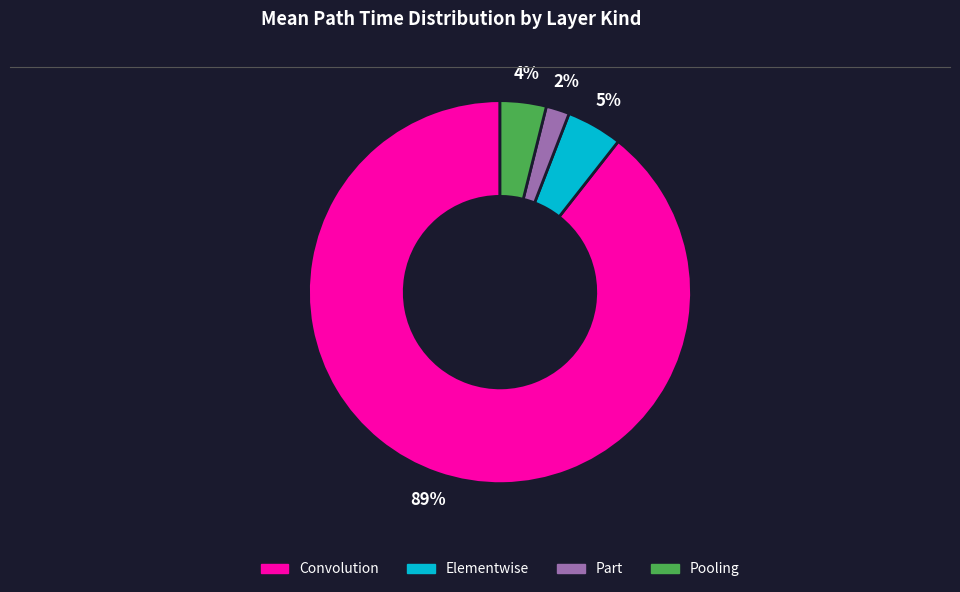

To the nearest percent, what is the difference between the largest and smallest slice percentages?

87%